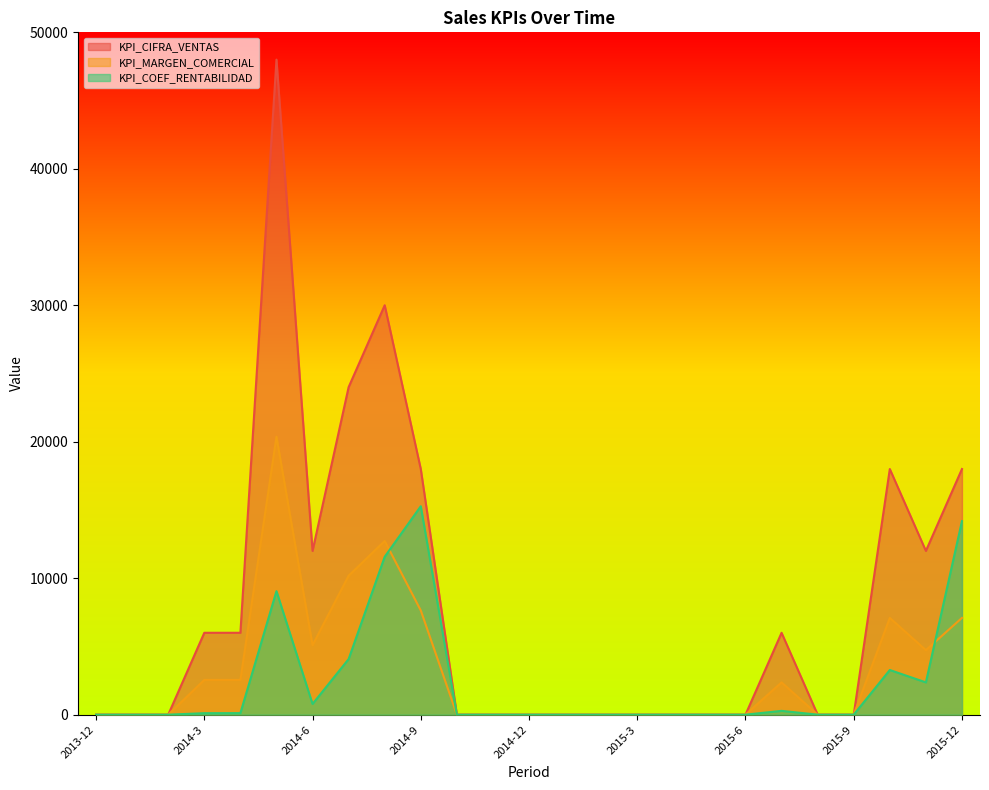

What is the label of the 13th point from the left?

2014-12